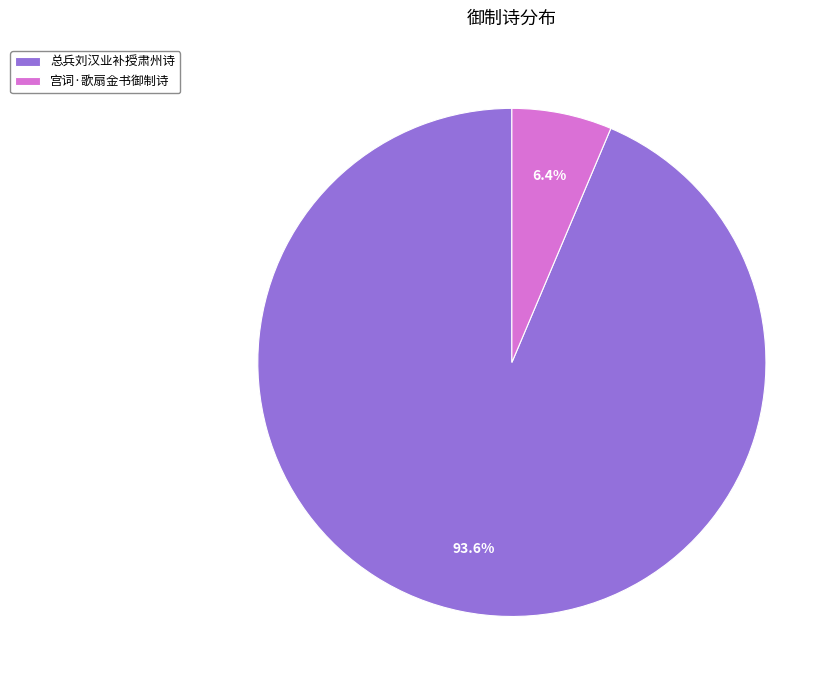

Which has a higher value, 总兵刘汉业补授肃州诗 or 宫词·歌扇金书御制诗?

总兵刘汉业补授肃州诗